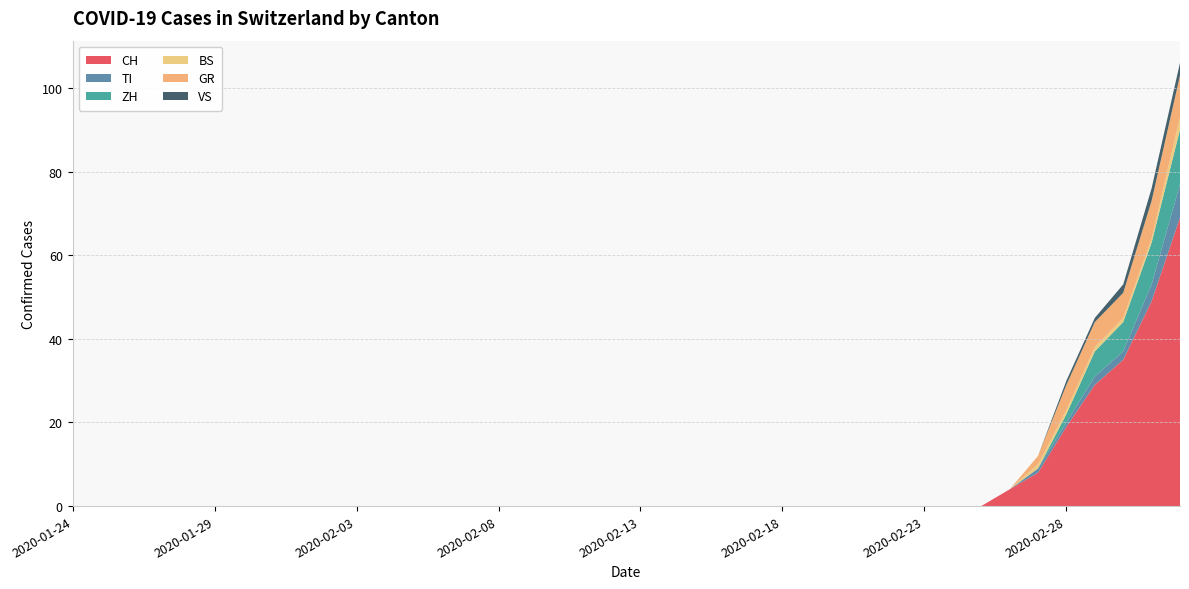

Reading left to right, list all the values displayed in this chart.

CH: 2020-01-24=0	2020-01-25=0	2020-01-26=0	2020-01-27=0	2020-01-28=0	2020-01-29=0	2020-01-30=0	2020-01-31=0	2020-02-01=0	2020-02-02=0	2020-02-03=0	2020-02-04=0	2020-02-05=0	2020-02-06=0	2020-02-07=0	2020-02-08=0	2020-02-09=0	2020-02-10=0	2020-02-11=0	2020-02-12=0	2020-02-13=0	2020-02-14=0	2020-02-15=0	2020-02-16=0	2020-02-17=0	2020-02-18=0	2020-02-19=0	2020-02-20=0	2020-02-21=0	2020-02-22=0	2020-02-23=0	2020-02-24=0	2020-02-25=0	2020-02-26=4	2020-02-27=8	2020-02-28=19	2020-02-29=29	2020-03-01=35	2020-03-02=49	2020-03-03=69
TI: 2020-01-24=0	2020-01-25=0	2020-01-26=0	2020-01-27=0	2020-01-28=0	2020-01-29=0	2020-01-30=0	2020-01-31=0	2020-02-01=0	2020-02-02=0	2020-02-03=0	2020-02-04=0	2020-02-05=0	2020-02-06=0	2020-02-07=0	2020-02-08=0	2020-02-09=0	2020-02-10=0	2020-02-11=0	2020-02-12=0	2020-02-13=0	2020-02-14=0	2020-02-15=0	2020-02-16=0	2020-02-17=0	2020-02-18=0	2020-02-19=0	2020-02-20=0	2020-02-21=0	2020-02-22=0	2020-02-23=0	2020-02-24=0	2020-02-25=0	2020-02-26=0	2020-02-27=1	2020-02-28=1	2020-02-29=2	2020-03-01=2	2020-03-02=4	2020-03-03=8
ZH: 2020-01-24=0	2020-01-25=0	2020-01-26=0	2020-01-27=0	2020-01-28=0	2020-01-29=0	2020-01-30=0	2020-01-31=0	2020-02-01=0	2020-02-02=0	2020-02-03=0	2020-02-04=0	2020-02-05=0	2020-02-06=0	2020-02-07=0	2020-02-08=0	2020-02-09=0	2020-02-10=0	2020-02-11=0	2020-02-12=0	2020-02-13=0	2020-02-14=0	2020-02-15=0	2020-02-16=0	2020-02-17=0	2020-02-18=0	2020-02-19=0	2020-02-20=0	2020-02-21=0	2020-02-22=0	2020-02-23=0	2020-02-24=0	2020-02-25=0	2020-02-26=0	2020-02-27=0	2020-02-28=2	2020-02-29=6	2020-03-01=7	2020-03-02=10	2020-03-03=13
BS: 2020-01-24=0	2020-01-25=0	2020-01-26=0	2020-01-27=0	2020-01-28=0	2020-01-29=0	2020-01-30=0	2020-01-31=0	2020-02-01=0	2020-02-02=0	2020-02-03=0	2020-02-04=0	2020-02-05=0	2020-02-06=0	2020-02-07=0	2020-02-08=0	2020-02-09=0	2020-02-10=0	2020-02-11=0	2020-02-12=0	2020-02-13=0	2020-02-14=0	2020-02-15=0	2020-02-16=0	2020-02-17=0	2020-02-18=0	2020-02-19=0	2020-02-20=0	2020-02-21=0	2020-02-22=0	2020-02-23=0	2020-02-24=0	2020-02-25=0	2020-02-26=0	2020-02-27=1	2020-02-28=1	2020-02-29=1	2020-03-01=1	2020-03-02=1	2020-03-03=3
GR: 2020-01-24=0	2020-01-25=0	2020-01-26=0	2020-01-27=0	2020-01-28=0	2020-01-29=0	2020-01-30=0	2020-01-31=0	2020-02-01=0	2020-02-02=0	2020-02-03=0	2020-02-04=0	2020-02-05=0	2020-02-06=0	2020-02-07=0	2020-02-08=0	2020-02-09=0	2020-02-10=0	2020-02-11=0	2020-02-12=0	2020-02-13=0	2020-02-14=0	2020-02-15=0	2020-02-16=0	2020-02-17=0	2020-02-18=0	2020-02-19=0	2020-02-20=0	2020-02-21=0	2020-02-22=0	2020-02-23=0	2020-02-24=0	2020-02-25=0	2020-02-26=0	2020-02-27=2	2020-02-28=6	2020-02-29=6	2020-03-01=6	2020-03-02=9	2020-03-03=10
VS: 2020-01-24=0	2020-01-25=0	2020-01-26=0	2020-01-27=0	2020-01-28=0	2020-01-29=0	2020-01-30=0	2020-01-31=0	2020-02-01=0	2020-02-02=0	2020-02-03=0	2020-02-04=0	2020-02-05=0	2020-02-06=0	2020-02-07=0	2020-02-08=0	2020-02-09=0	2020-02-10=0	2020-02-11=0	2020-02-12=0	2020-02-13=0	2020-02-14=0	2020-02-15=0	2020-02-16=0	2020-02-17=0	2020-02-18=0	2020-02-19=0	2020-02-20=0	2020-02-21=0	2020-02-22=0	2020-02-23=0	2020-02-24=0	2020-02-25=0	2020-02-26=0	2020-02-27=0	2020-02-28=1	2020-02-29=1	2020-03-01=2	2020-03-02=3	2020-03-03=3